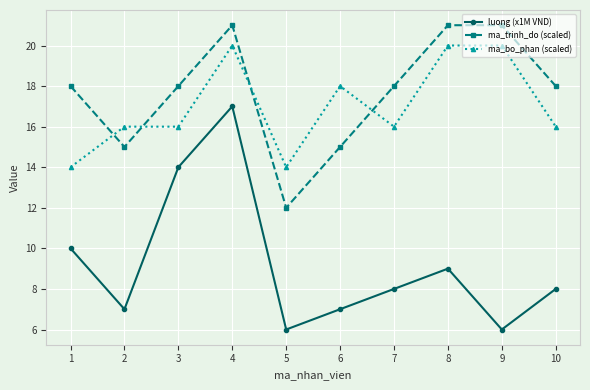

Is it true that ma_bo_phan (scaled) equals 5 at 10?

False